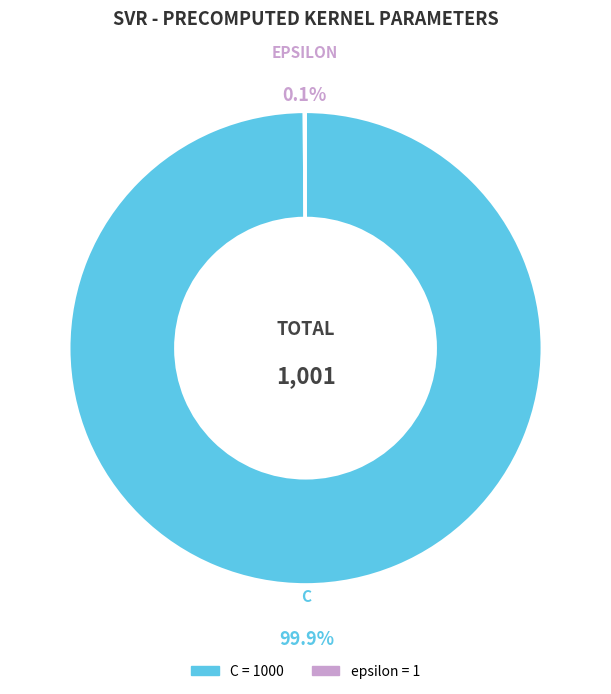

Is there any slice that represents more than half of the pie?

Yes